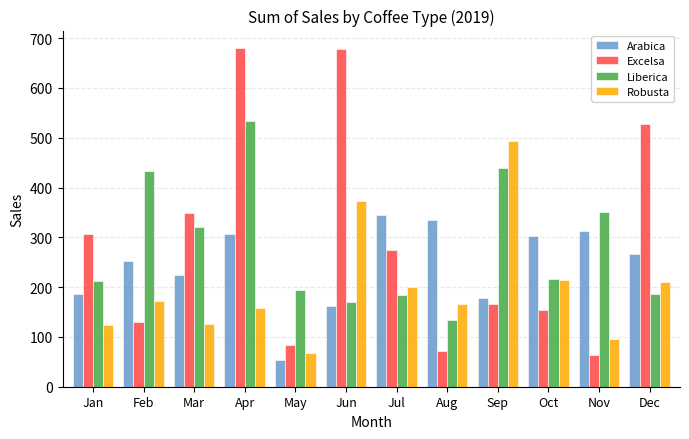

What is the average value of the Robusta series?

200.1